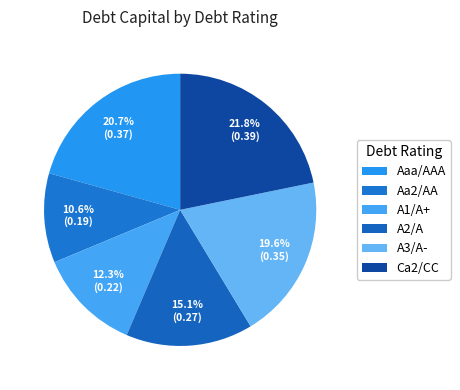

How many segments does this pie chart have?

6